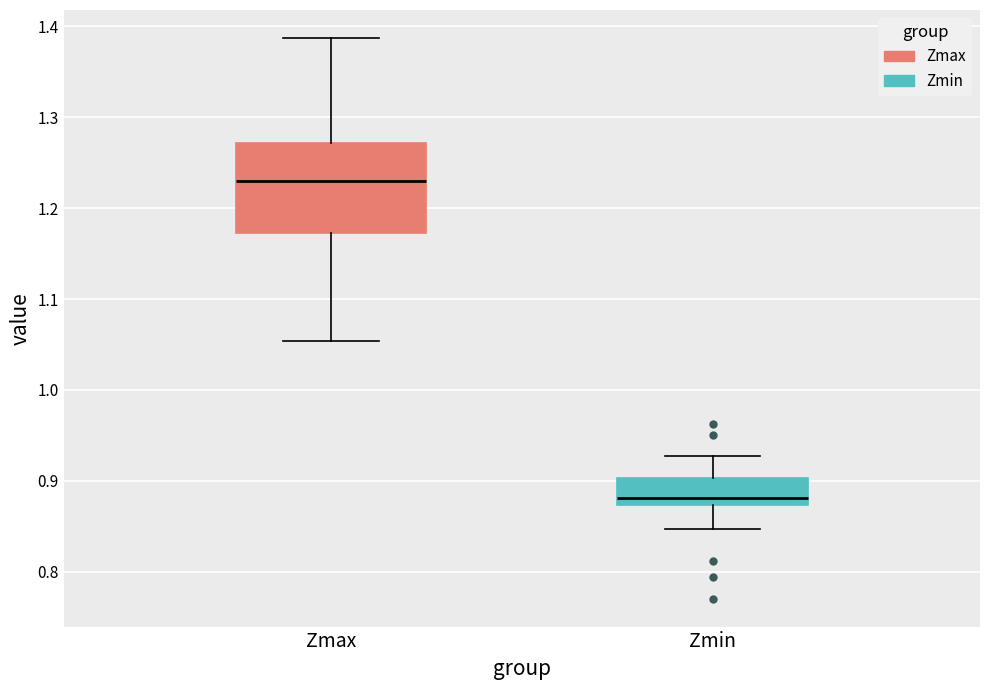

Where is the upper edge of the box for Zmax on the y-axis? The values are not printed on the chart, so give them approximately, as read against the axis.

1.27